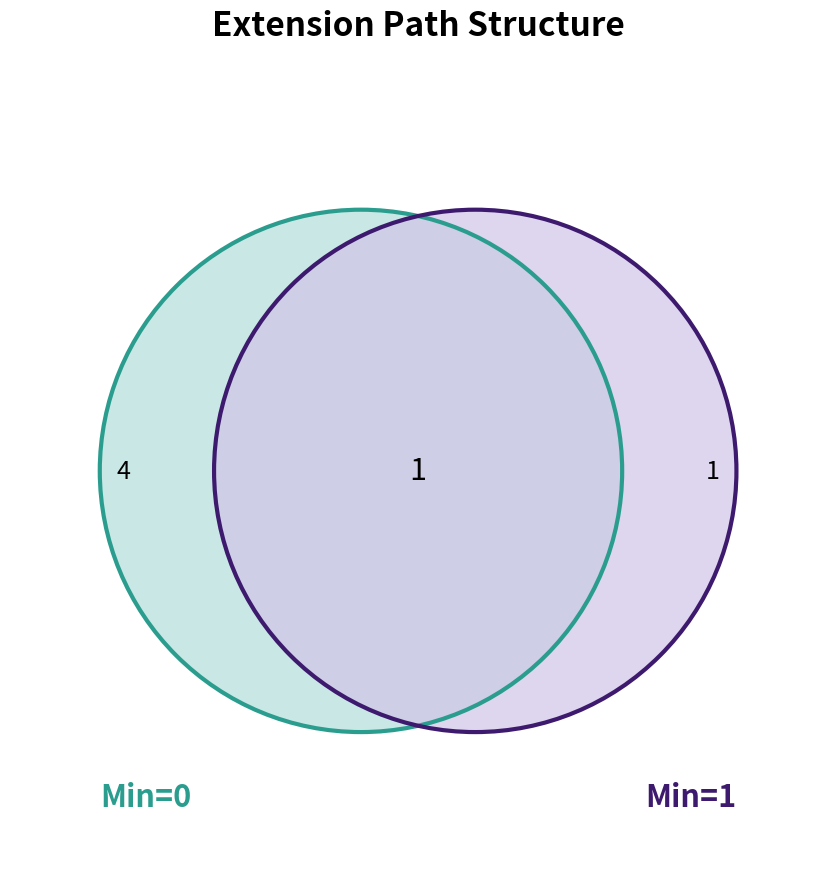

Combined, do Extension.url and Extension.extension account for over 50%?

Yes